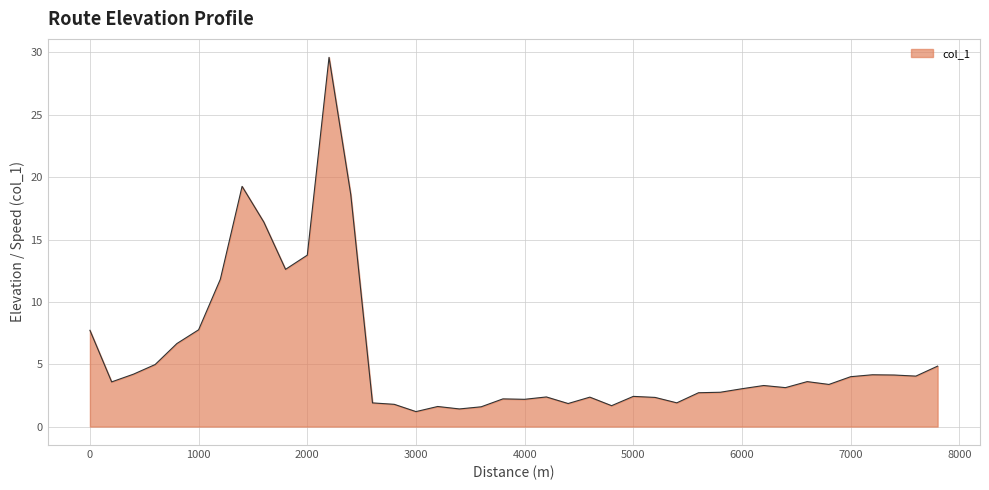

What is the smallest value displayed?

1.2